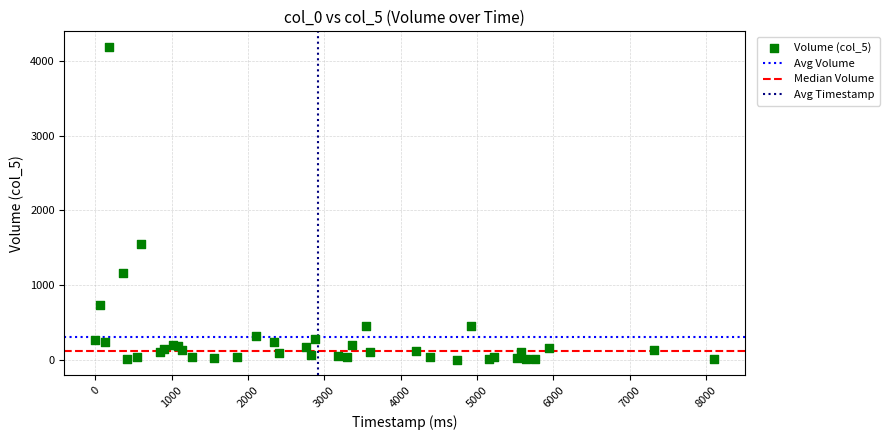

What Y value in the scatter plot is closest to 2092?

1555.4